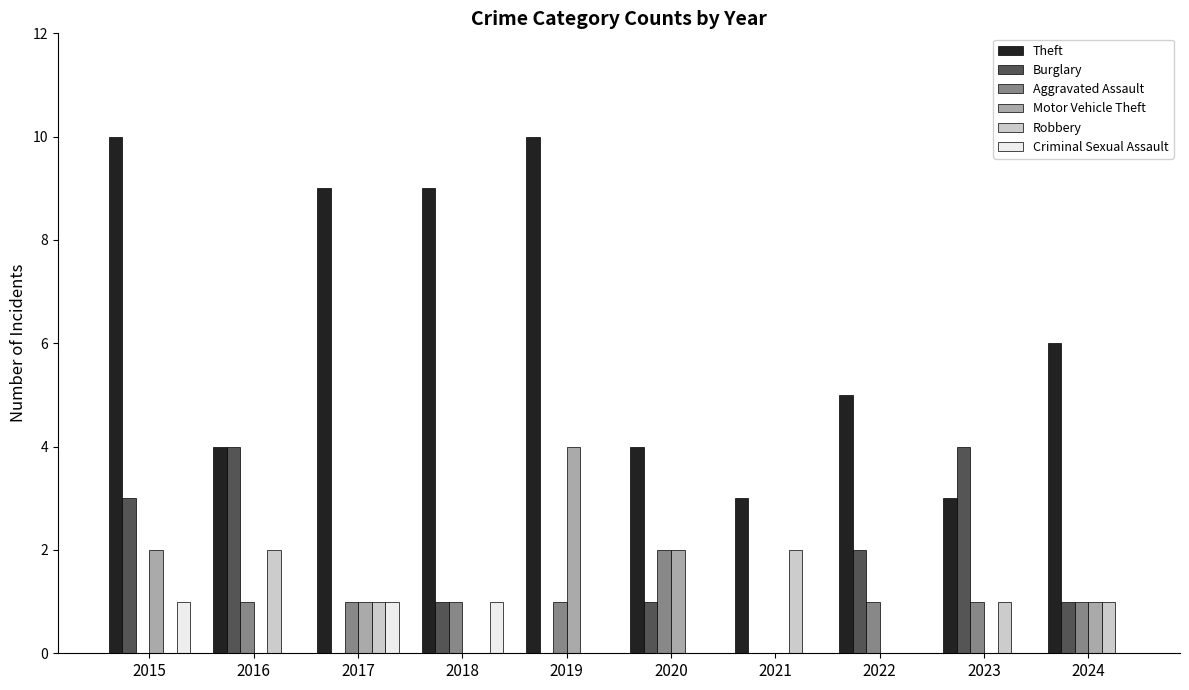

What is the difference between the Theft values at 2021 and 2018?

6